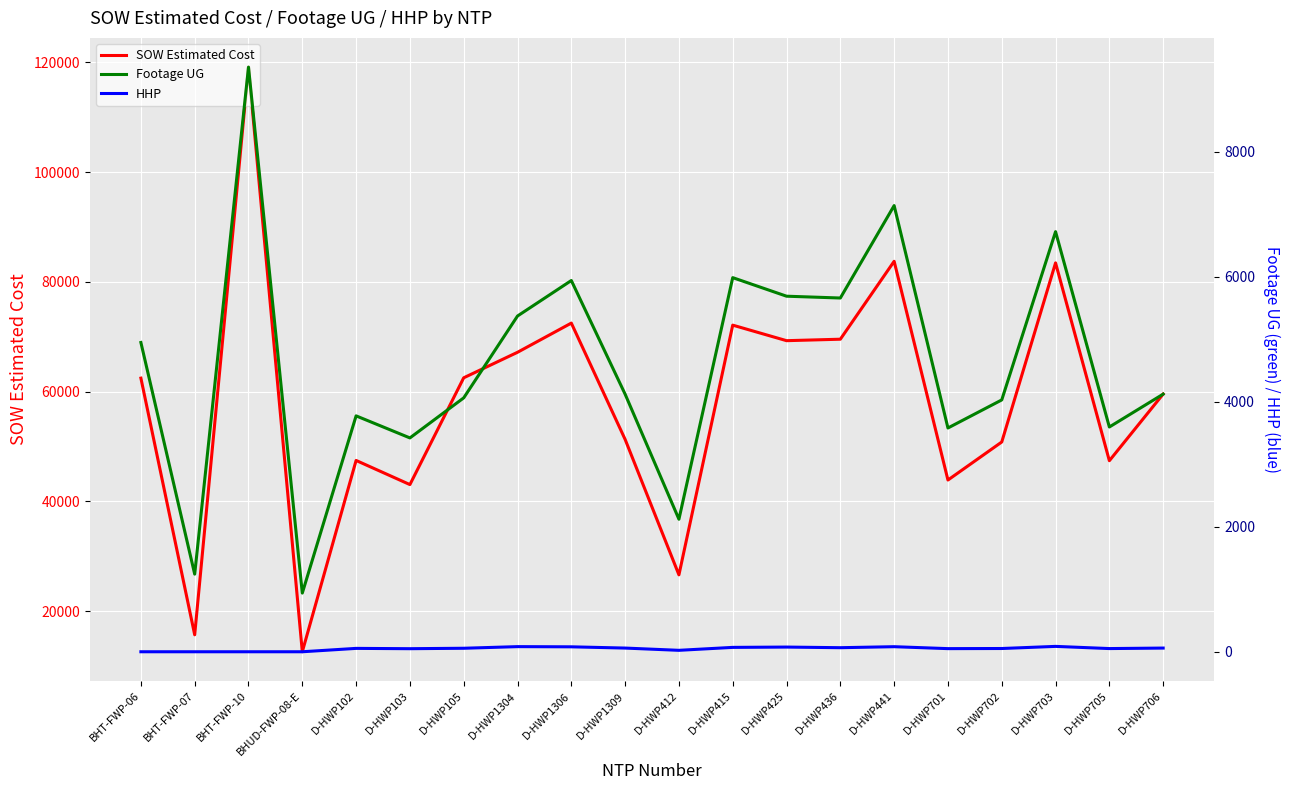

How many data points in SOW Estimated Cost are above 62460?

10